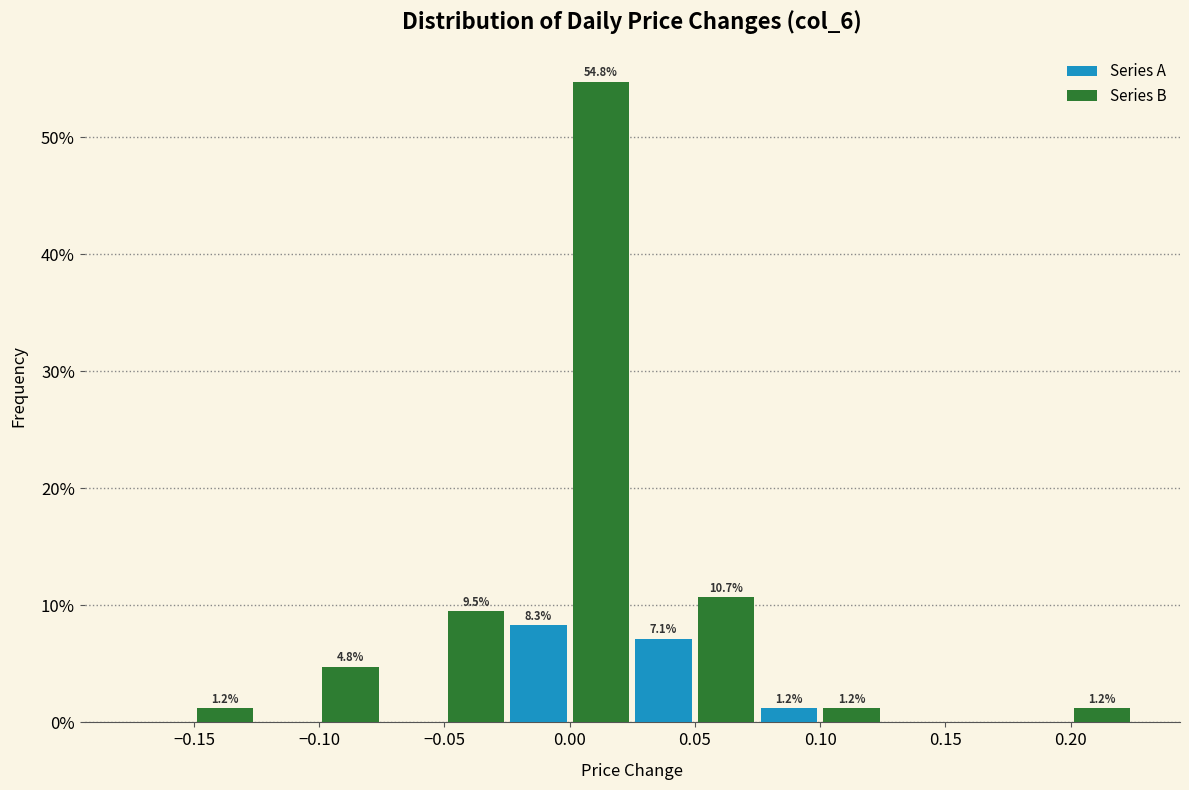

What are all the series names shown in the legend?

Series A, Series B